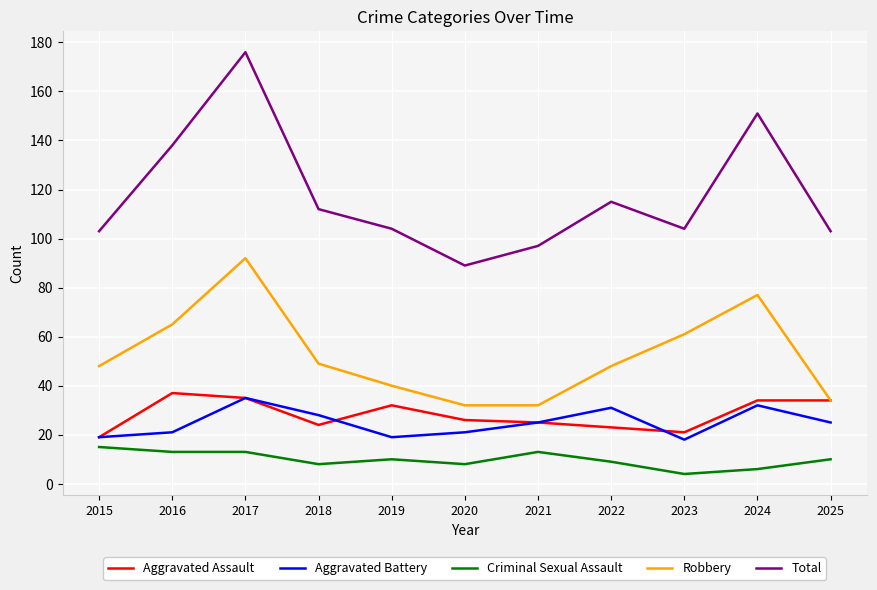

What is the difference between the Aggravated Assault values at 2022 and 2021?

2